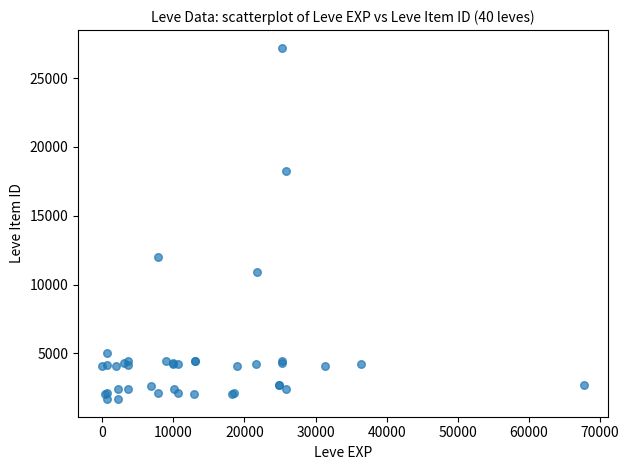

What Y value in the scatter plot is closest to 14448?

12018